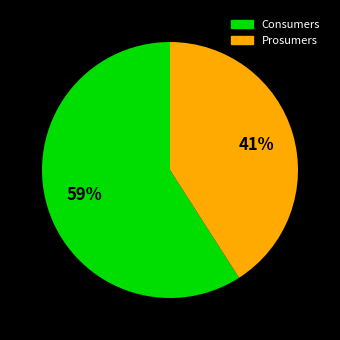

To the nearest percent, what portion does Prosumers represent?

41%